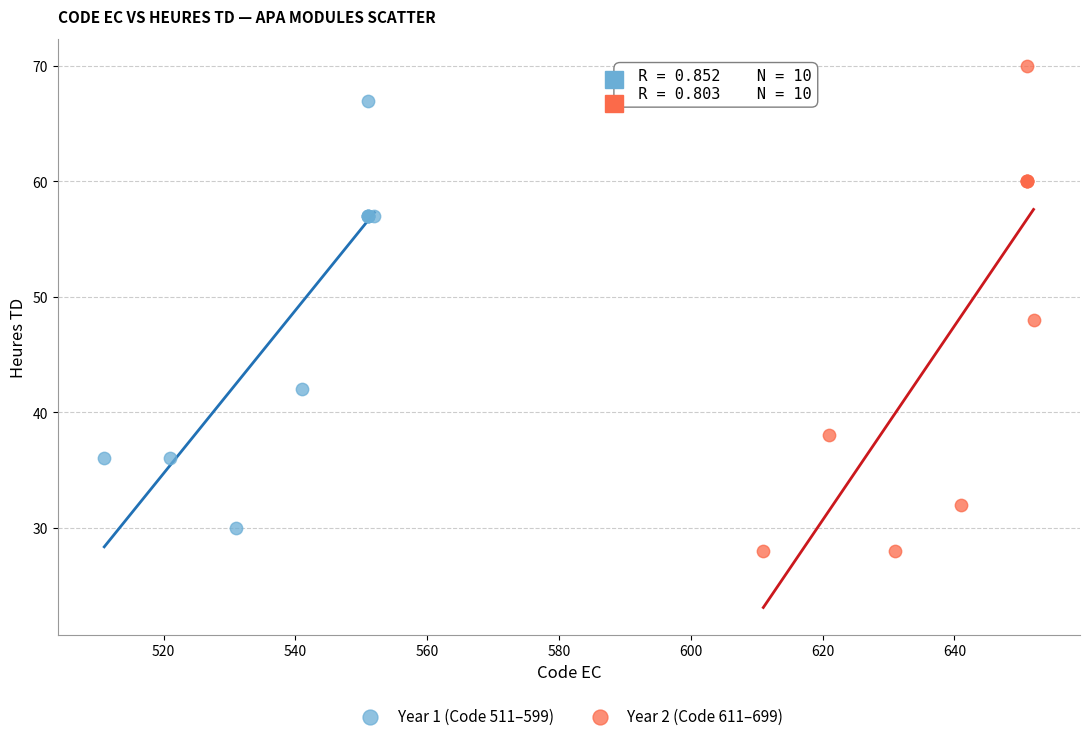

Which series contains the highest Y value?

Year 2 (Code 611–699)